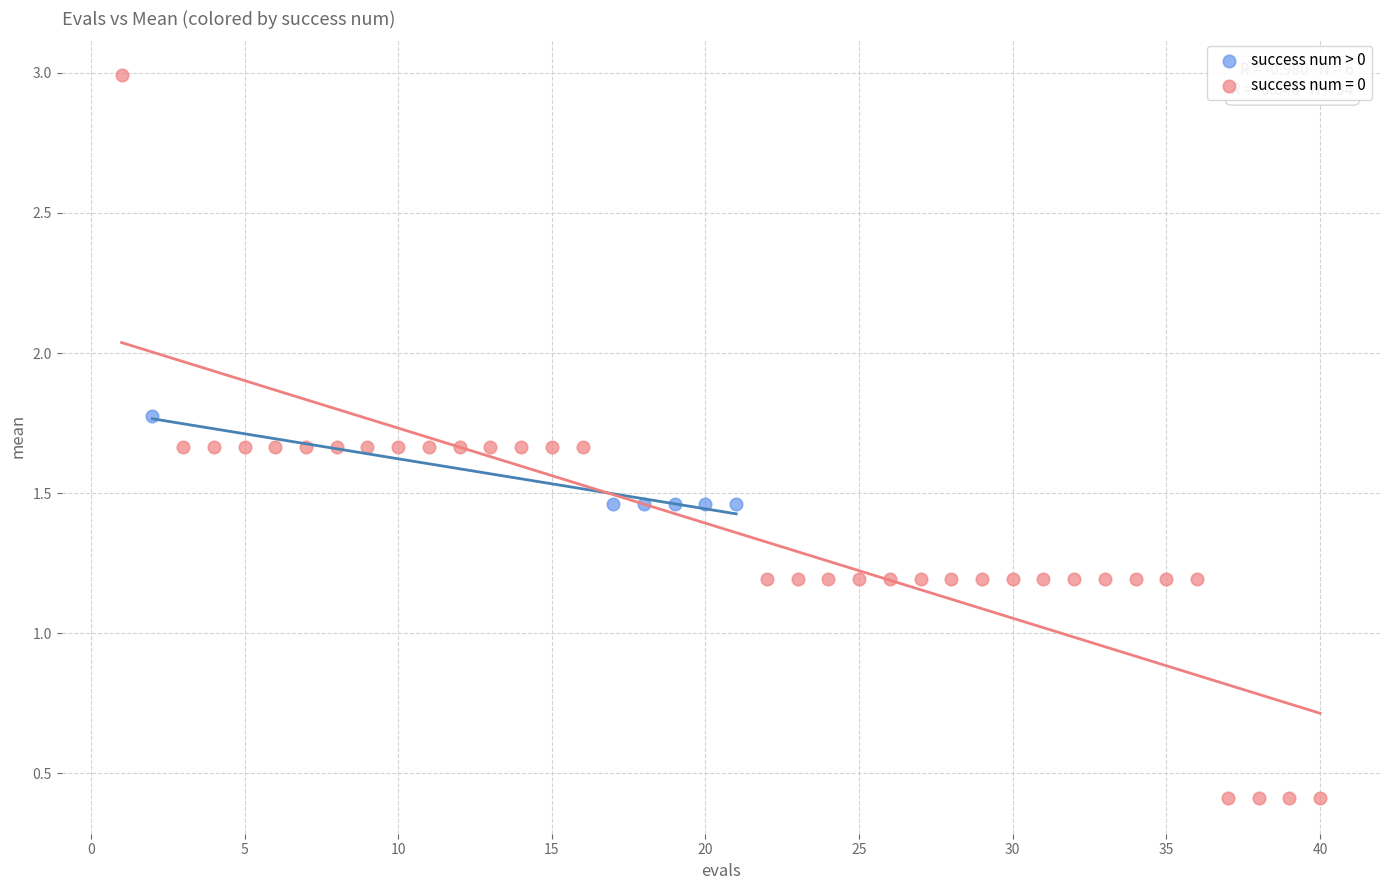

Which series contains the highest Y value?

success num = 0